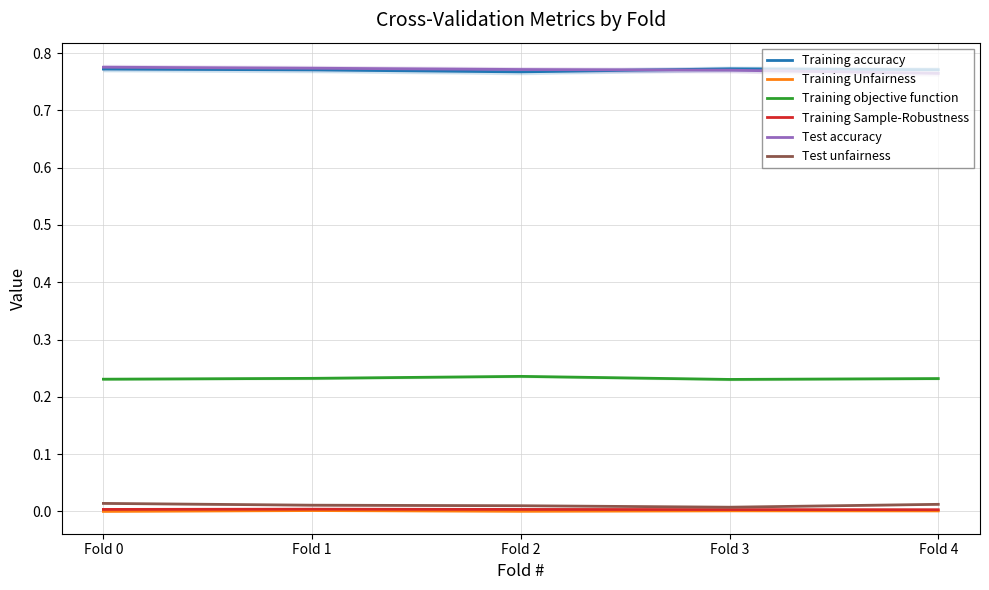

What is the sum of all Test accuracy values?

3.9